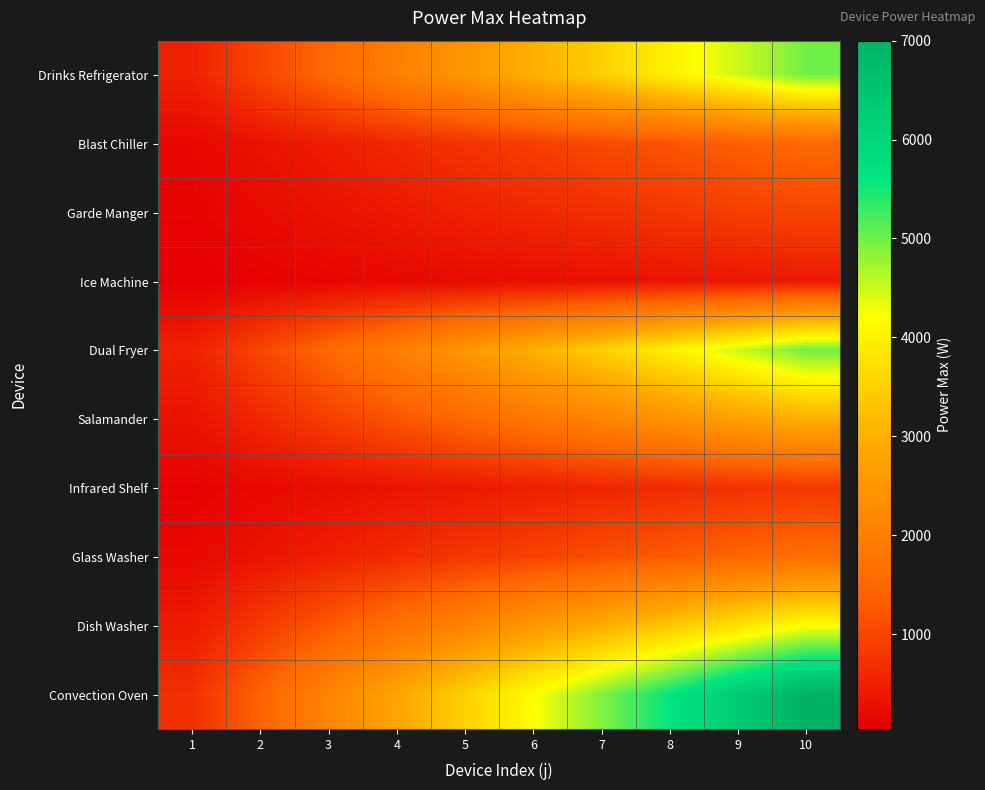

Between 4 and 5, which is larger?

5